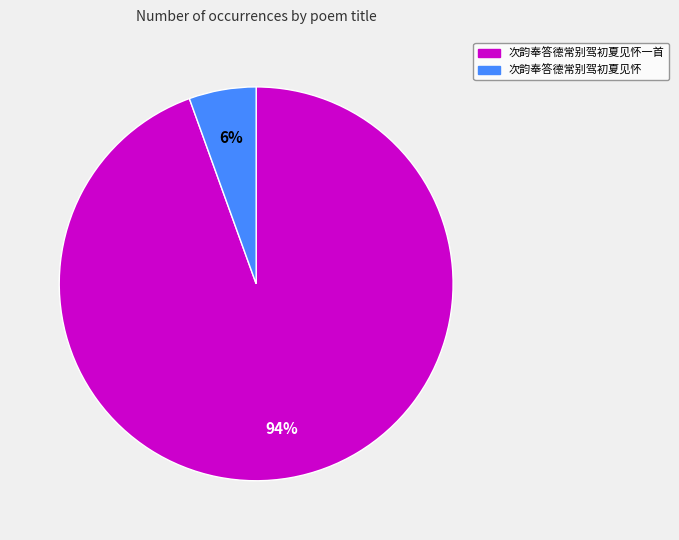

To the nearest percent, what is the average slice percentage?

50%